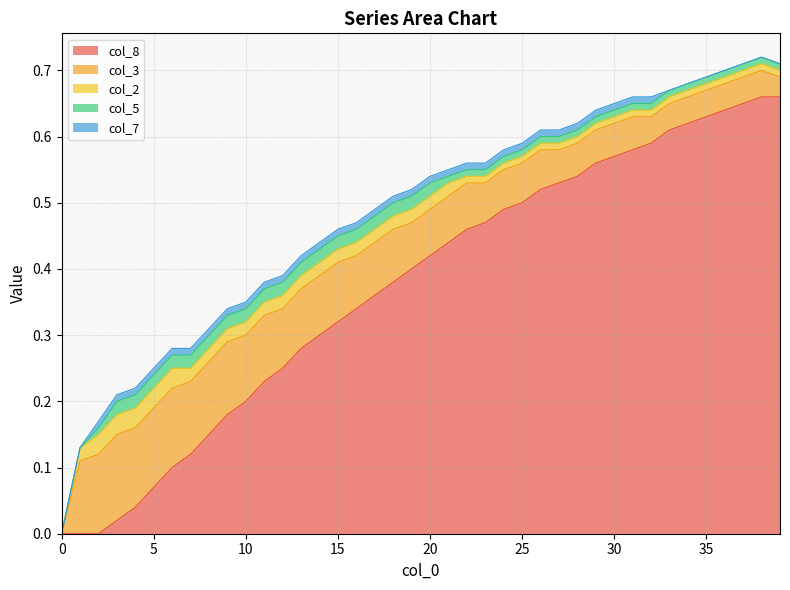

What is the difference between the maximum and minimum values in the col_3 series?

0.1